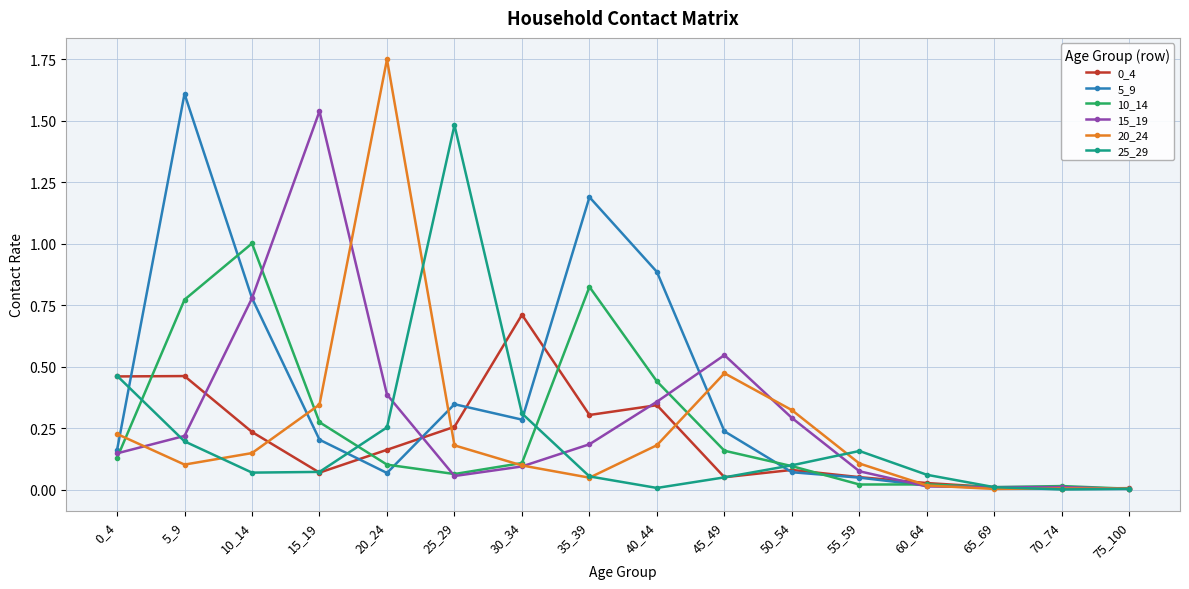

True or false: 10_14 has more than 2 interior local peaks.

True